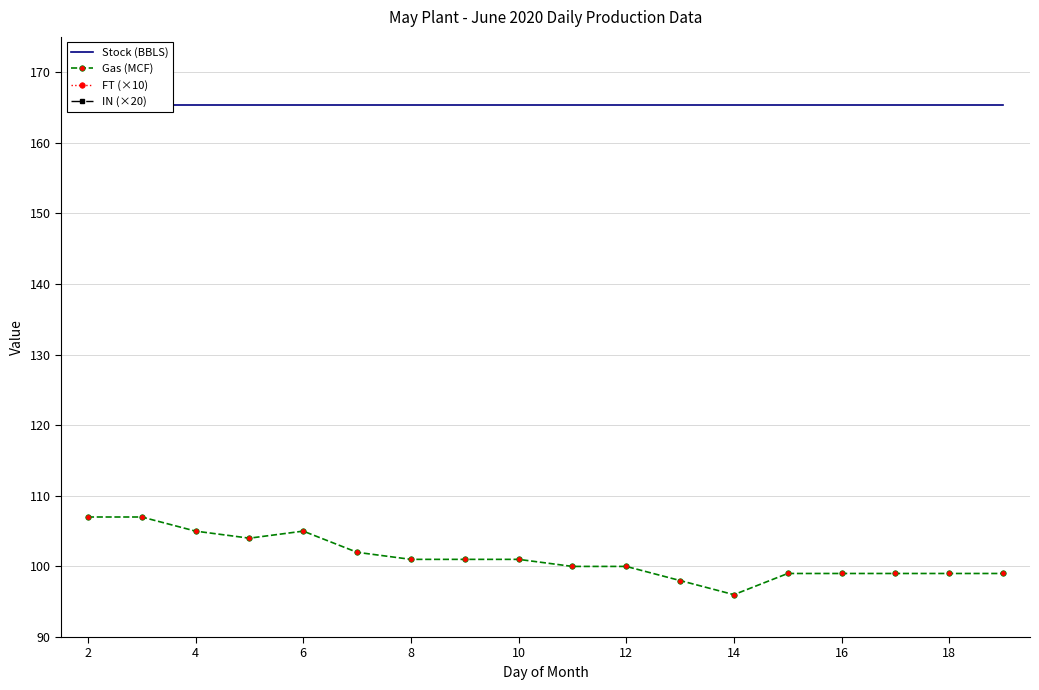

Is it true that Gas (MCF) equals 105 at 6?

True